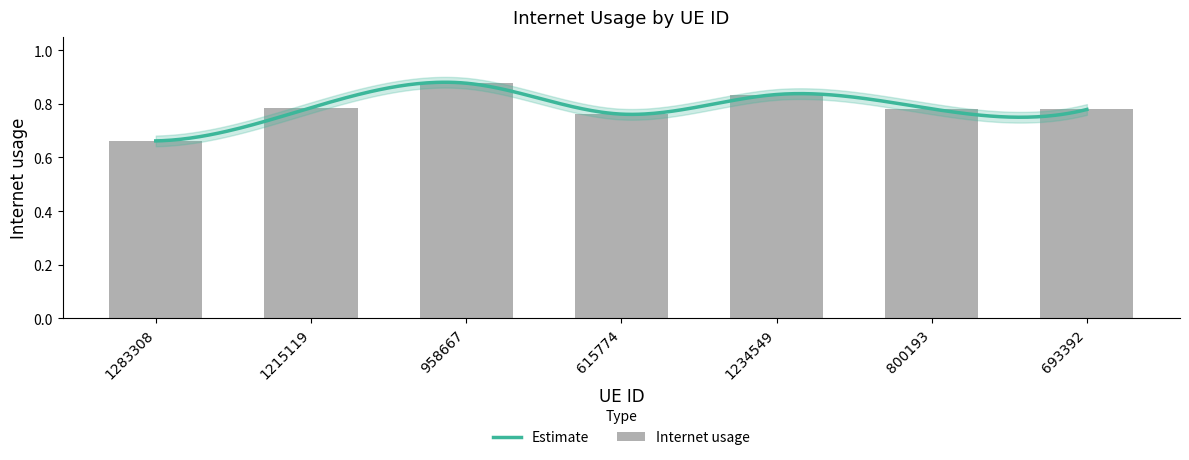

Reading right to left, extract all data points from this chart.

693392=0.8	800193=0.8	1234549=0.8	615774=0.8	958667=0.9	1215119=0.8	1283308=0.7